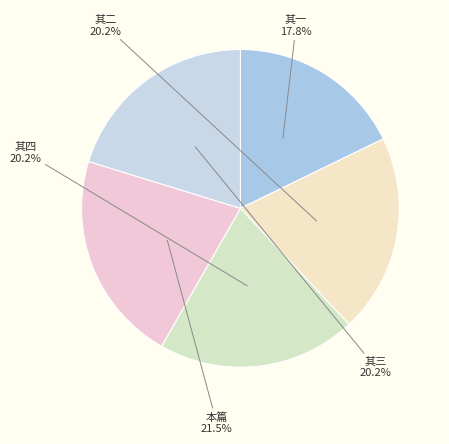

Between 其二 and 其一, which is larger?

其二